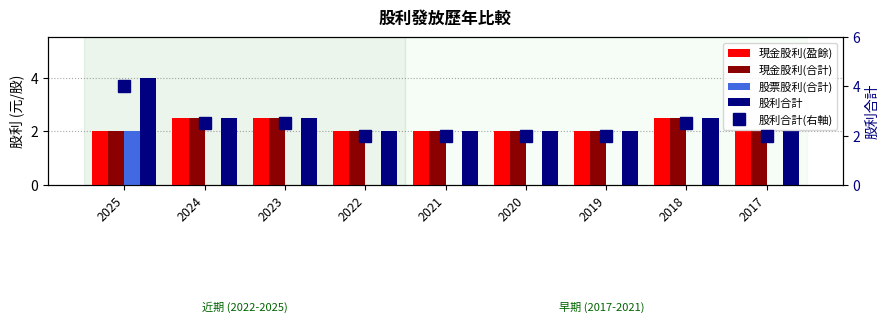

Reading left to right, transcribe all the data shown in this chart.

現金股利(盈餘): 2025=2.0	2024=2.5	2023=2.5	2022=2.0	2021=2.0	2020=2.0	2019=2.0	2018=2.5	2017=2.0
現金股利(合計): 2025=2.0	2024=2.5	2023=2.5	2022=2.0	2021=2.0	2020=2.0	2019=2.0	2018=2.5	2017=2.0
股票股利(合計): 2025=2.0	2024=0.0	2023=0.0	2022=0.0	2021=0.0	2020=0.0	2019=0.0	2018=0.0	2017=0.0
股利合計: 2025=4.0	2024=2.5	2023=2.5	2022=2.0	2021=2.0	2020=2.0	2019=2.0	2018=2.5	2017=2.0
股利合計(右軸): 2025=4.0	2024=2.5	2023=2.5	2022=2.0	2021=2.0	2020=2.0	2019=2.0	2018=2.5	2017=2.0